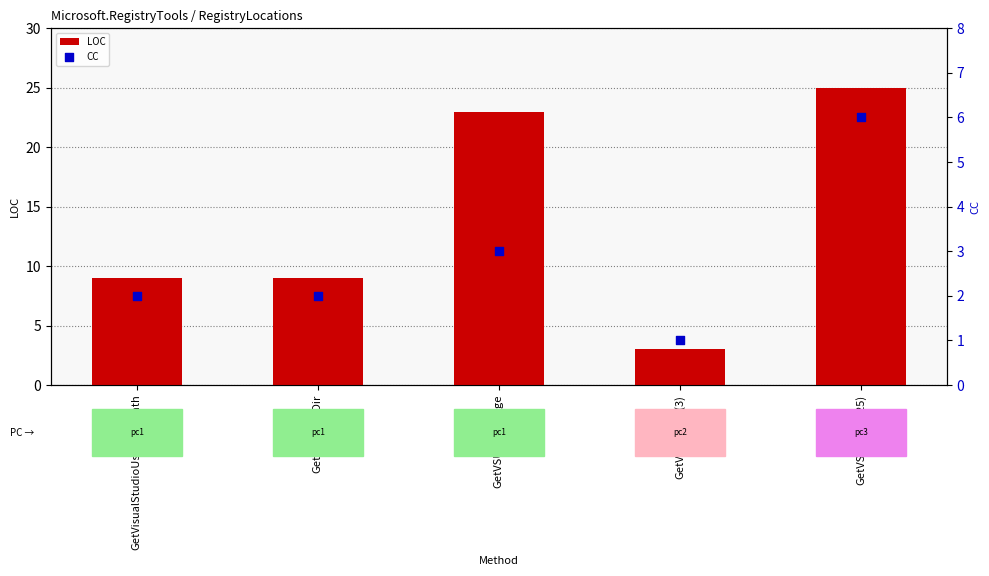

Is the value of LOC at GetVSInstallDir greater than the value of CC at GetVSRegKey(25)?

Yes